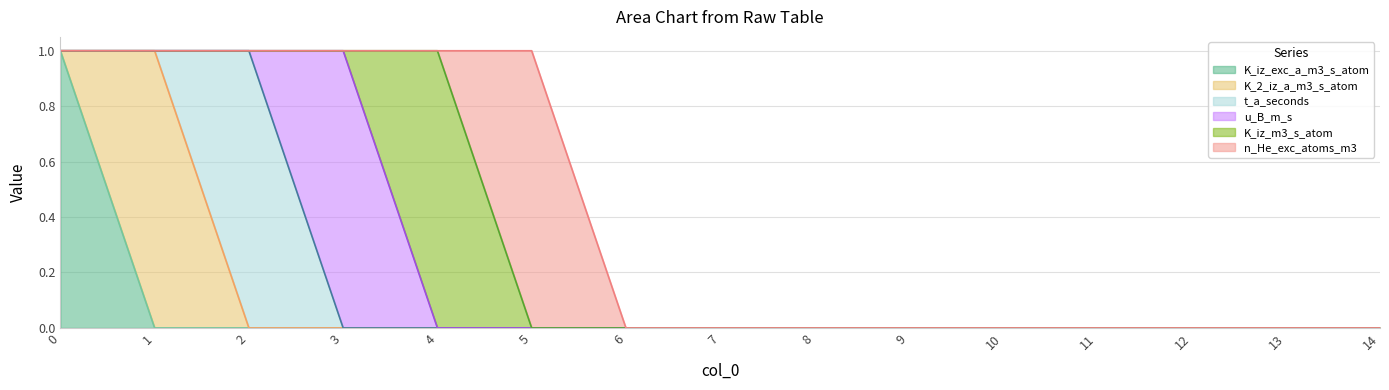

True or false: t_a_seconds has a value of 0 at 5.

True